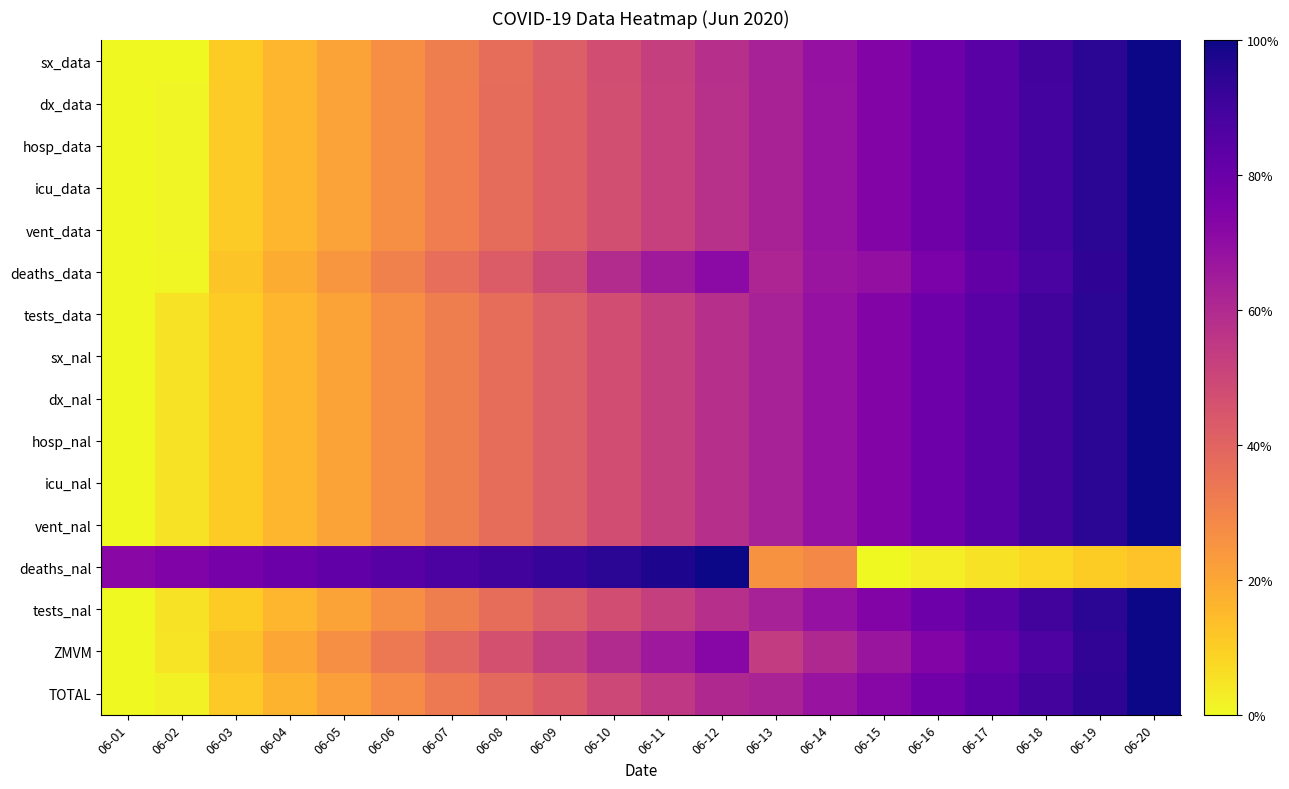

Rank the series at 06-06 from lowest to highest value.

sx_data, tests_data, sx_nal, dx_nal, hosp_nal, icu_nal, vent_nal, tests_nal, dx_data, hosp_data, icu_data, vent_data, TOTAL, deaths_data, ZMVM, deaths_nal